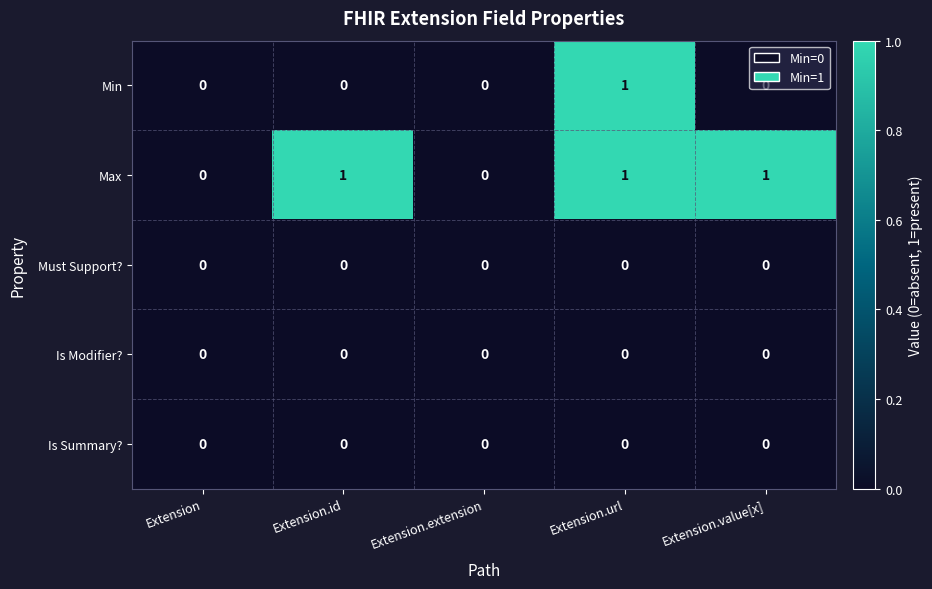

How many Max values are between 0 and 1?

5